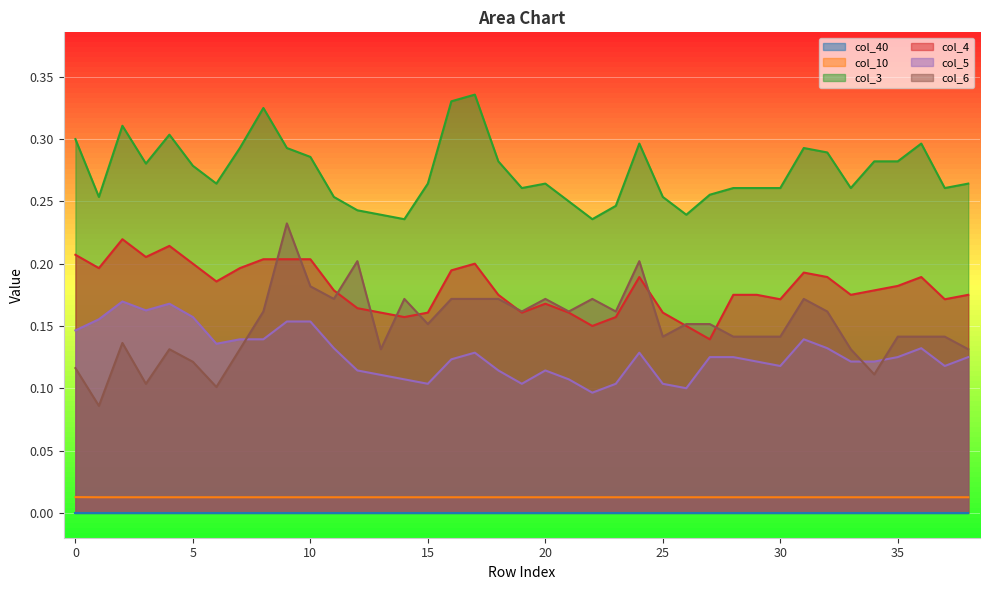

True or false: col_5 and col_4 intersect in this chart.

False